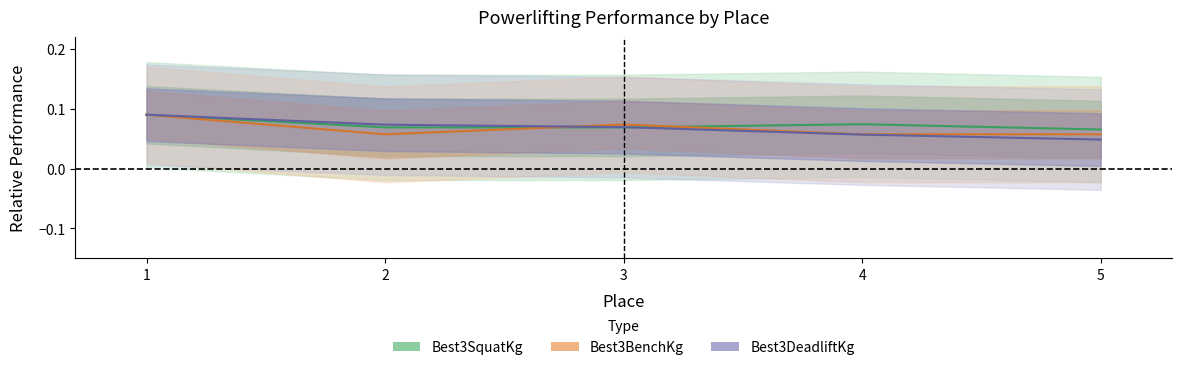

Read the Best3BenchKg value at 3.

0.1